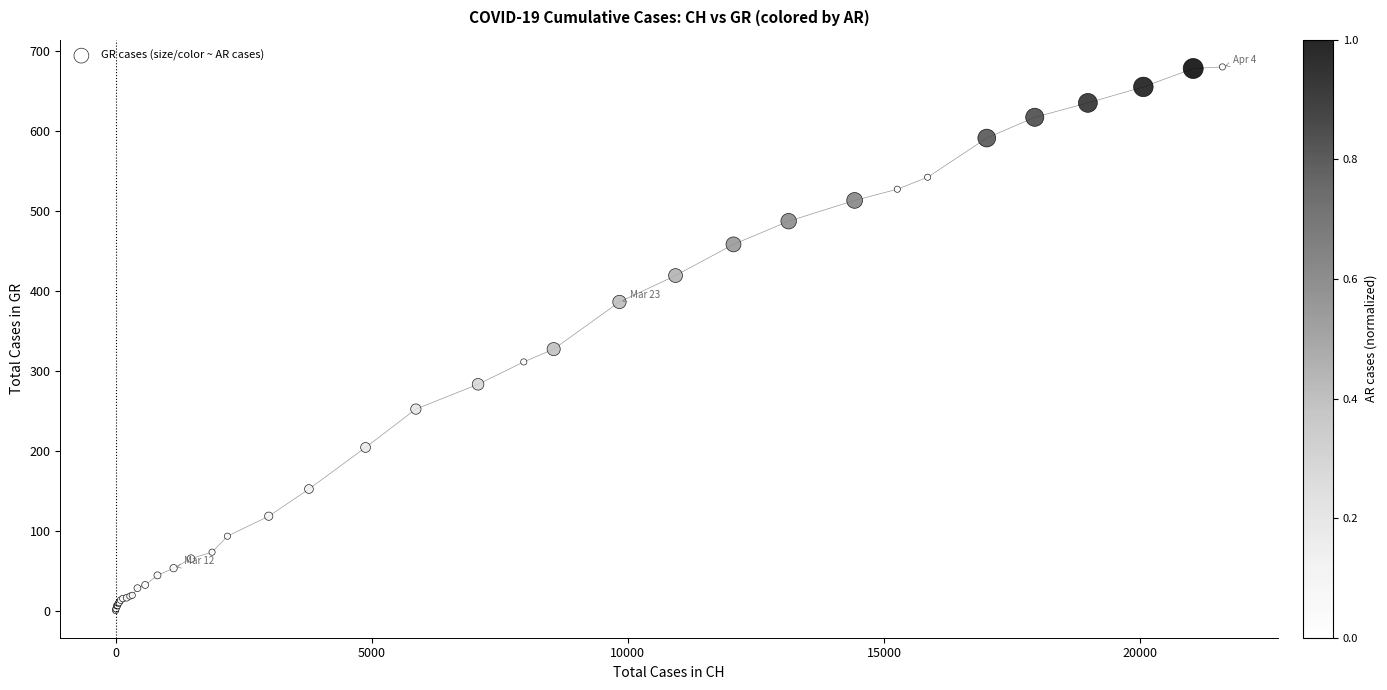

What Y value in the scatter plot is closest to 340?

327